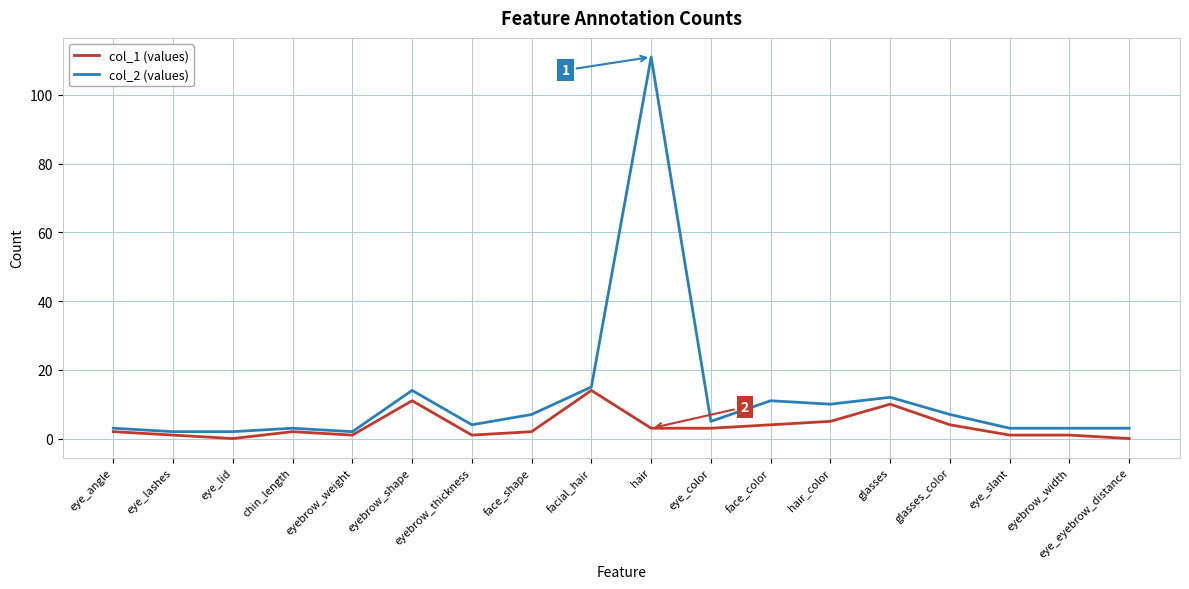

What position from the left is eye_color?

11